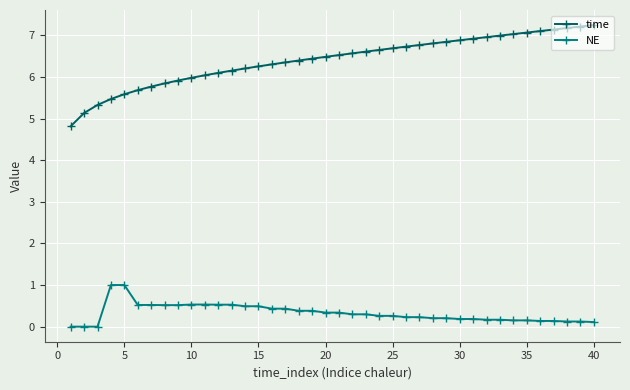

True or false: time and NE intersect in this chart.

False